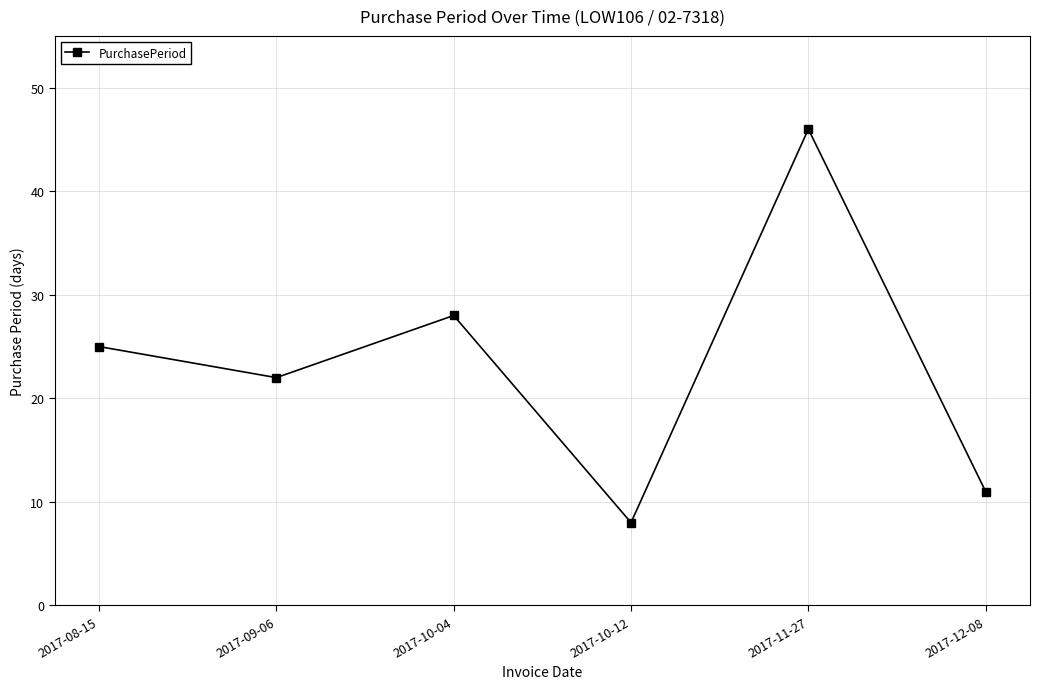

How many interior local peaks (higher than both neighbors) does the data have?

2